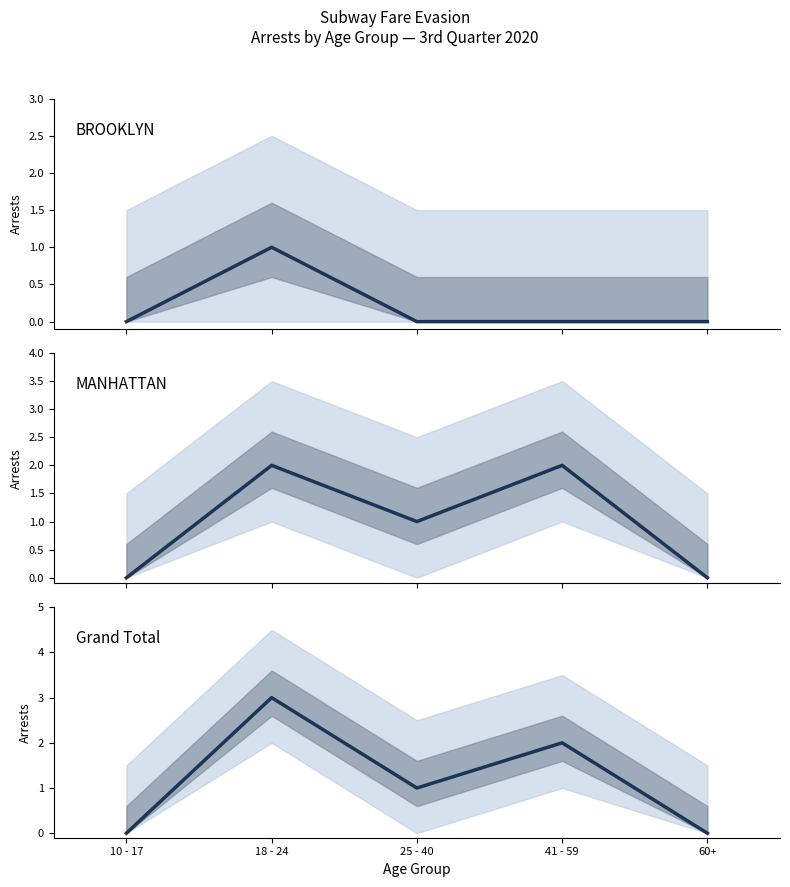

Where is Grand Total nearest to the value 1?

25 - 40